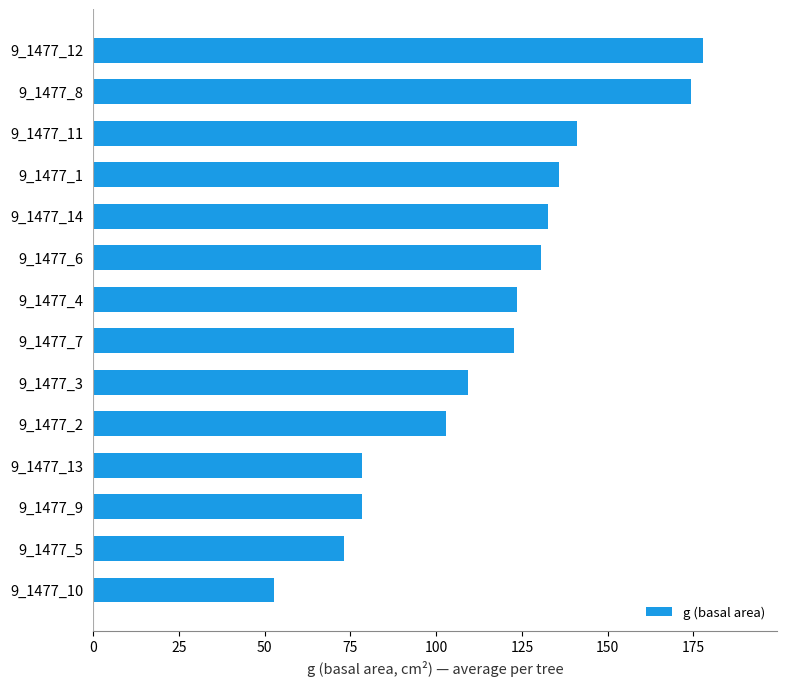

Is it true that the value at 9_1477_14 is 132.7?

True